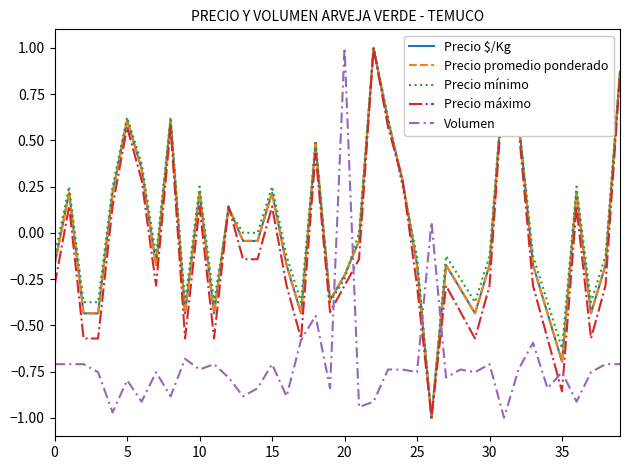

True or false: Precio mínimo and Precio máximo intersect in this chart.

True